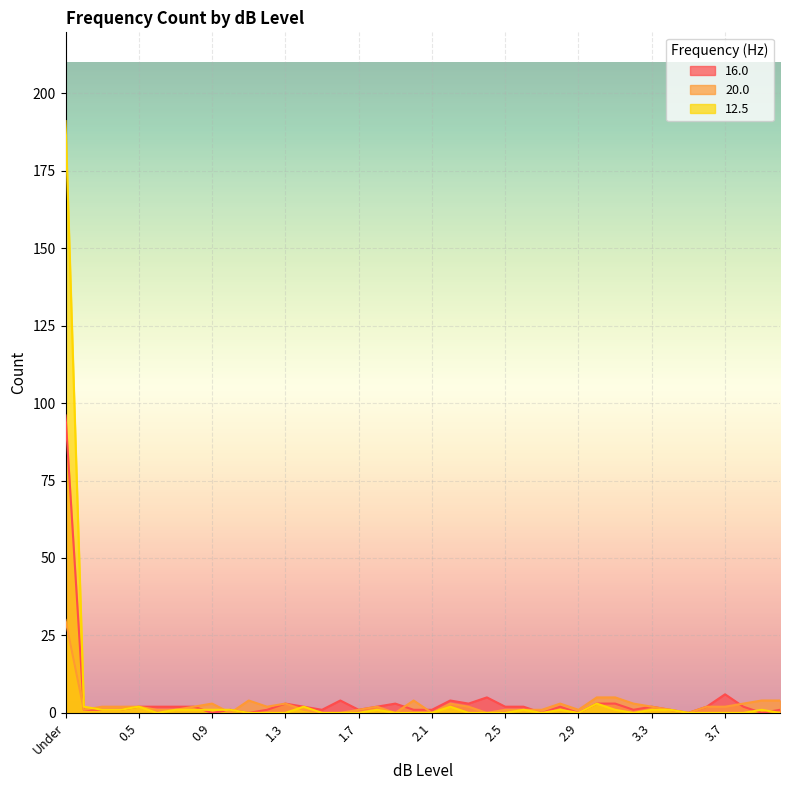

Between 0.7 and 1.6, which series saw the biggest shift?

16.0